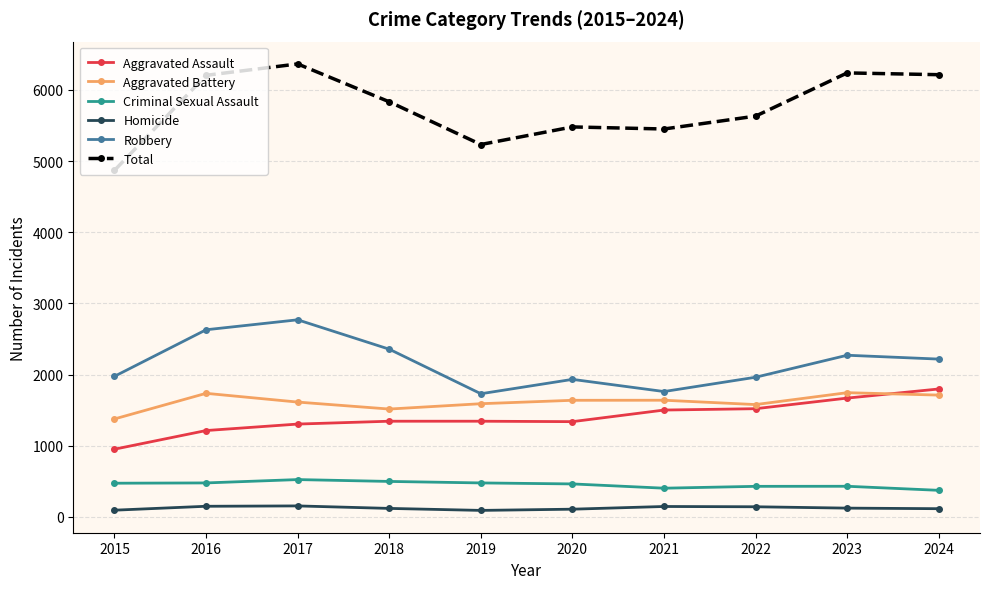

What is the smallest value displayed?

91